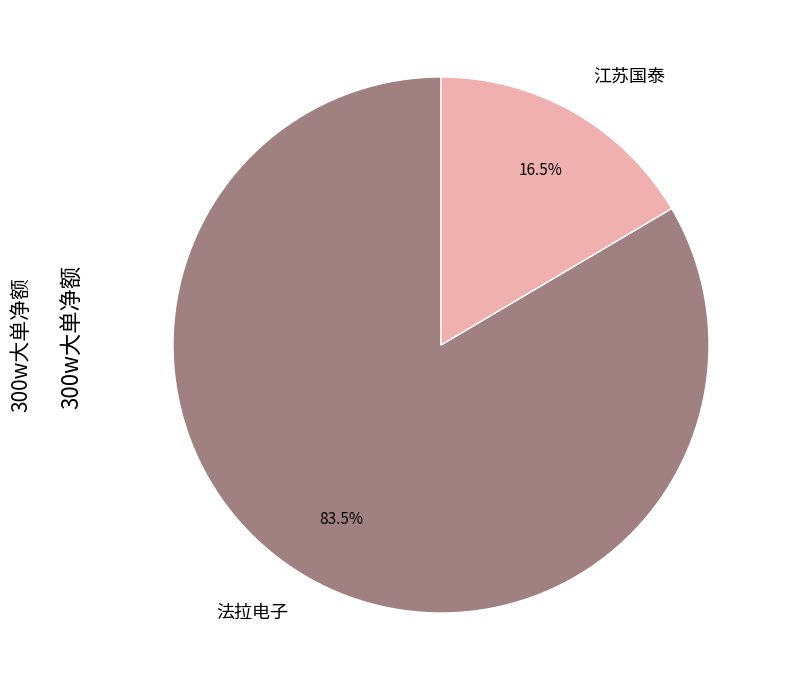

Which category has the smallest portion of the pie?

江苏国泰